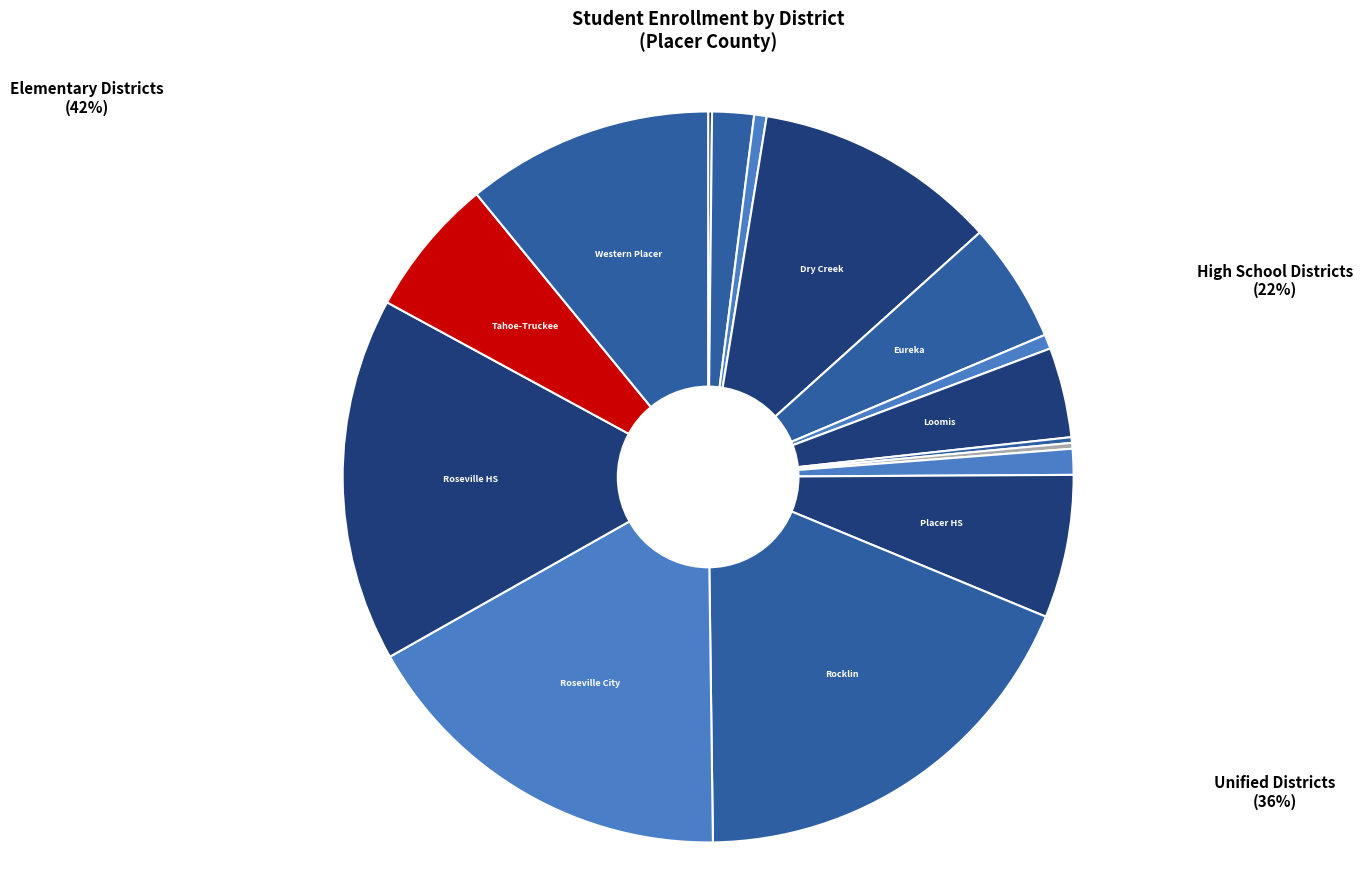

What percentage is the Roseville City Elementary slice, to the nearest percent?

17%